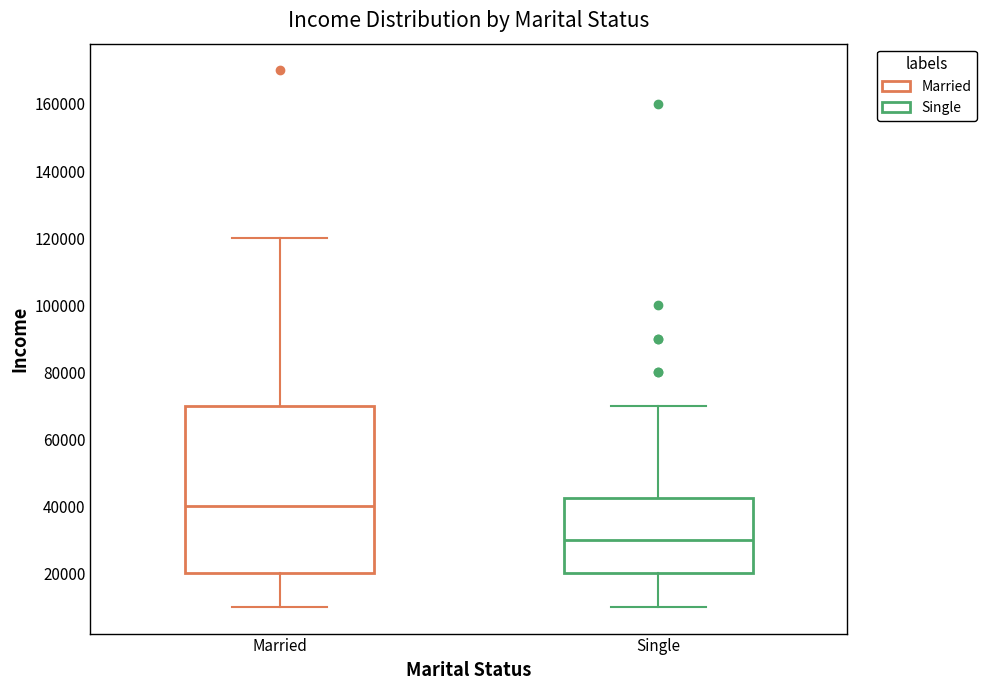

Comparing the boxes themselves (not the whiskers), which one is the tallest?

Married